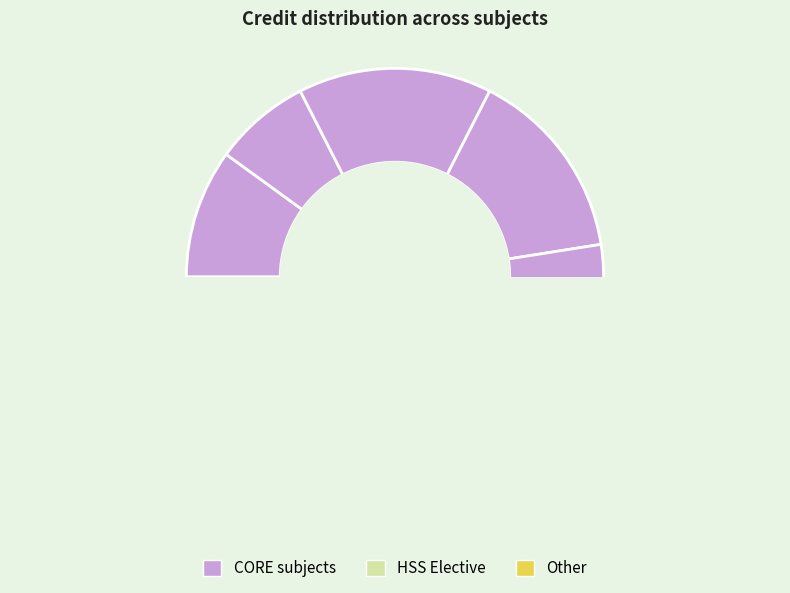

Does EE304 represent more than half of the total?

No